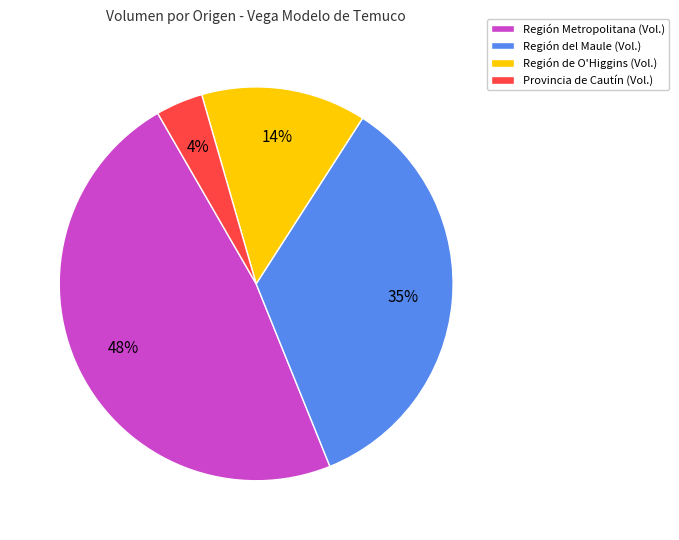

Is Región Metropolitana (Vol.) the majority of the pie?

No